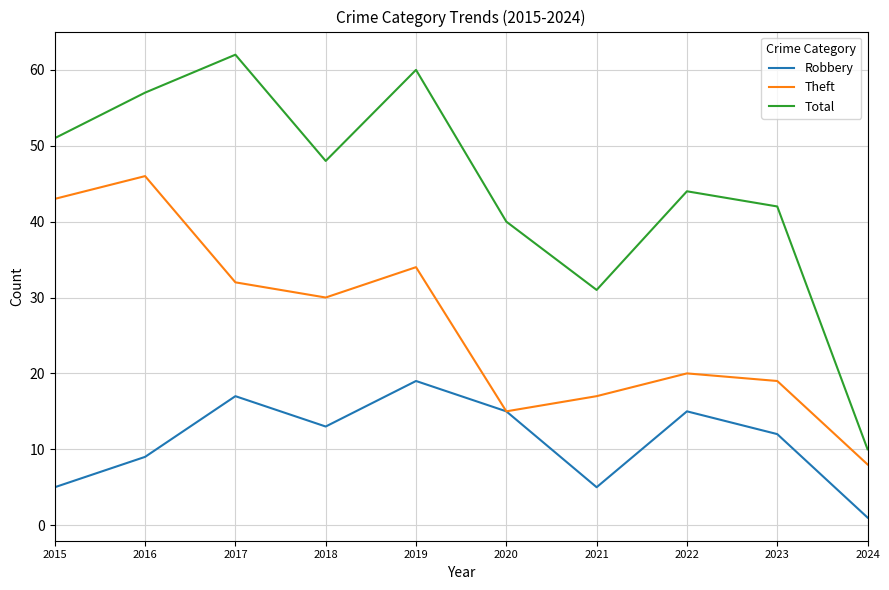

How many interior local valleys does the Theft series have?

2